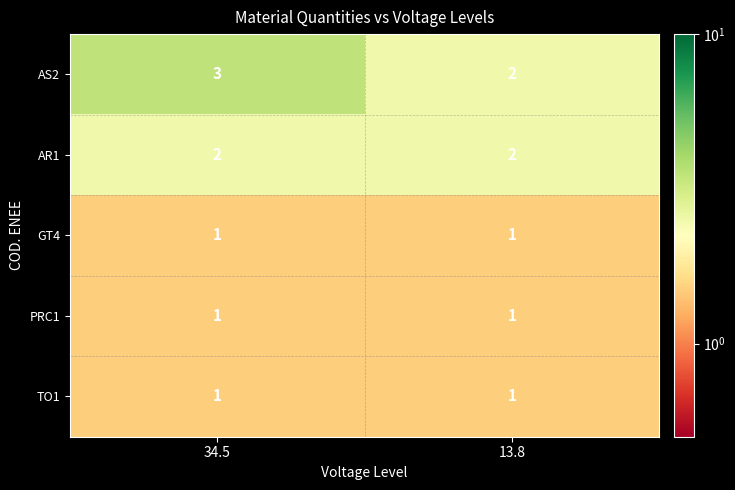

Between 34.5 and 13.8, which series saw the biggest shift?

AS2